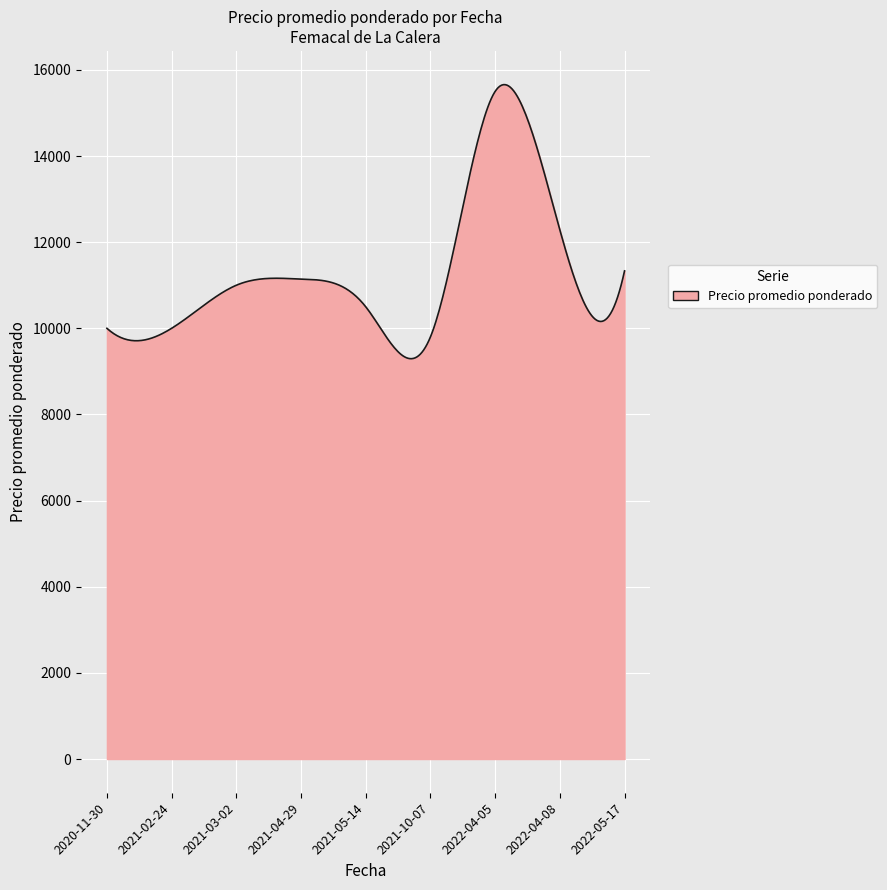

What is the difference between the second highest and second lowest values?

6360.8